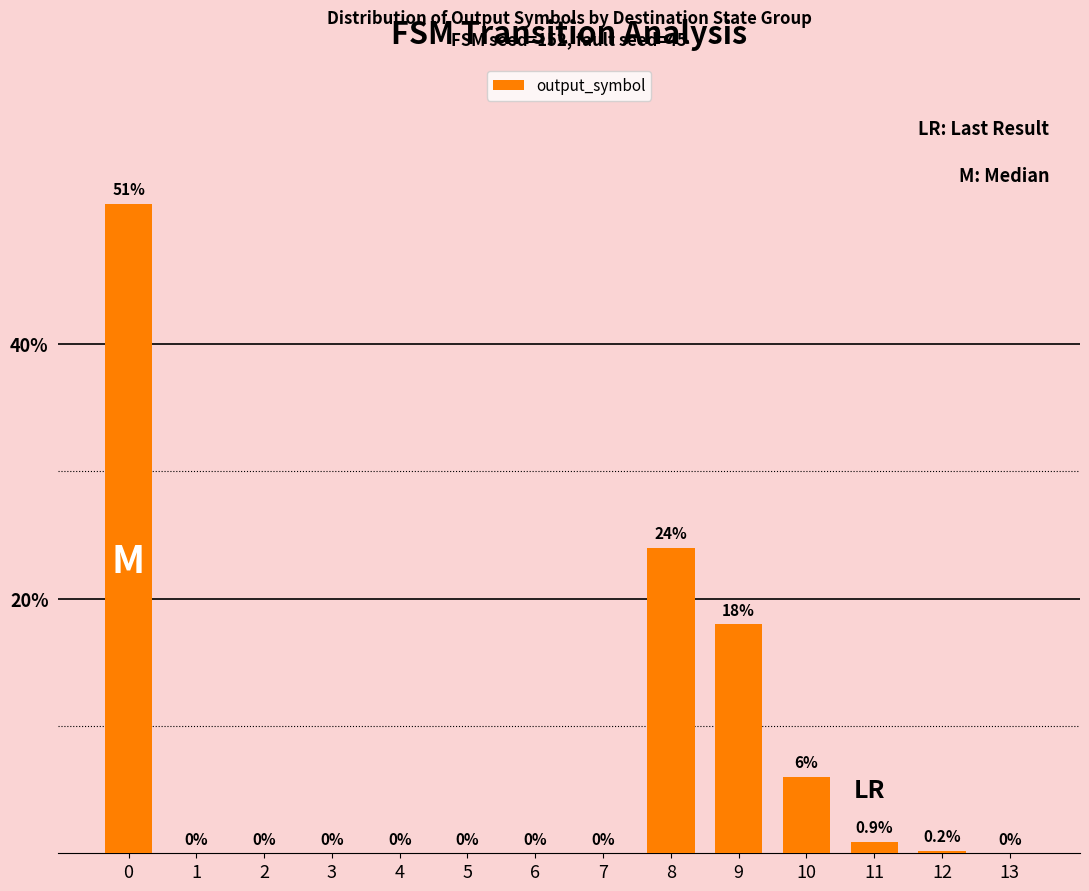

How many series are shown in this chart?

1